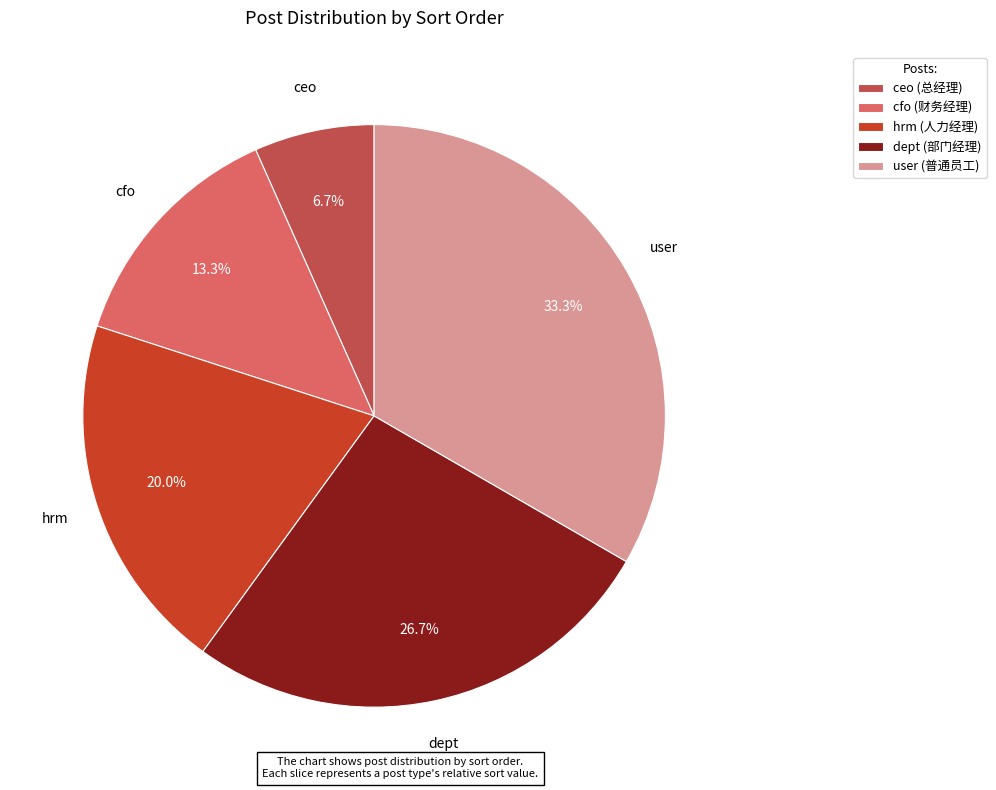

To the nearest percent, what percentage of the pie is hrm?

20%